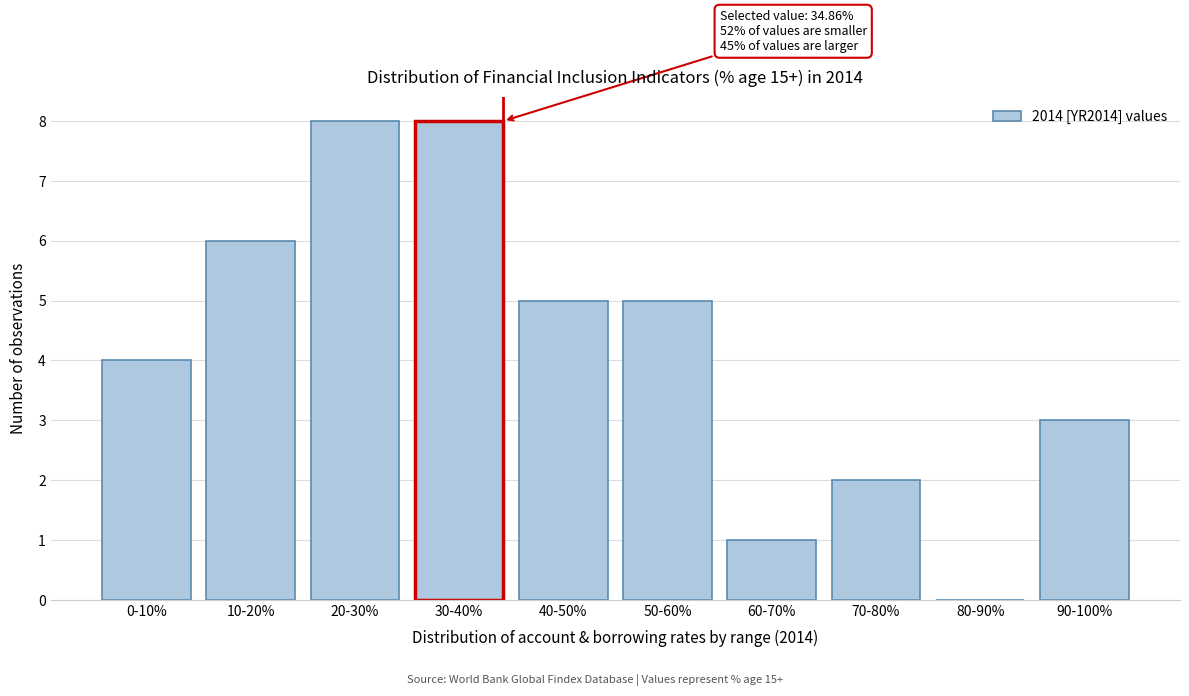

Reading left to right, transcribe all the data shown in this chart.

0-10%=4	10-20%=6	20-30%=8	30-40%=8	40-50%=5	50-60%=5	60-70%=1	70-80%=2	80-90%=0	90-100%=3